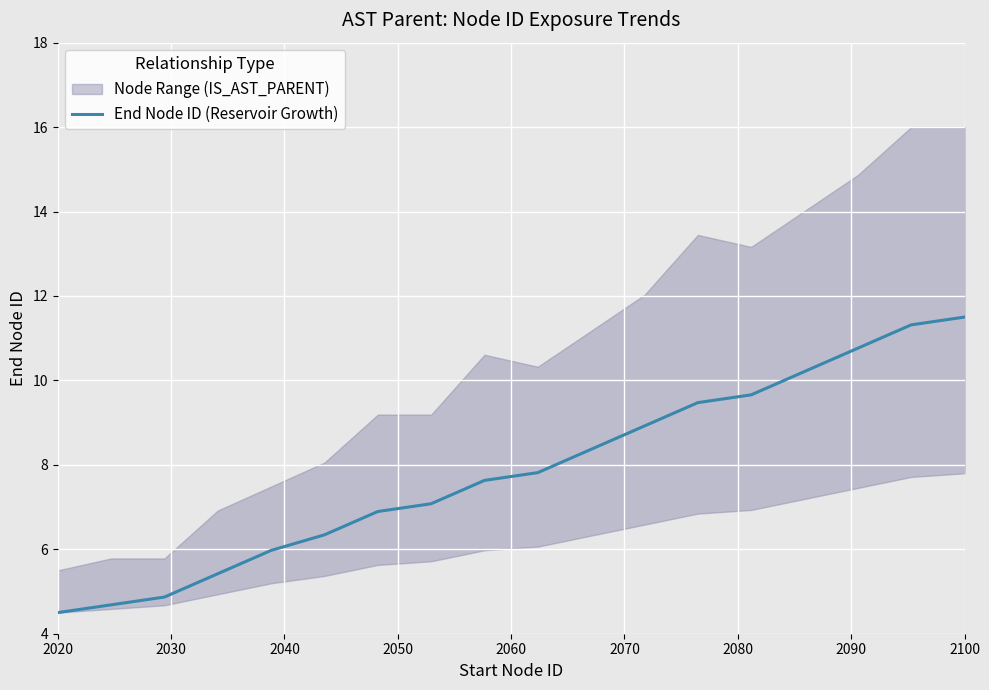

What is the minimum value for End Node ID (Reservoir Growth)?

4.5